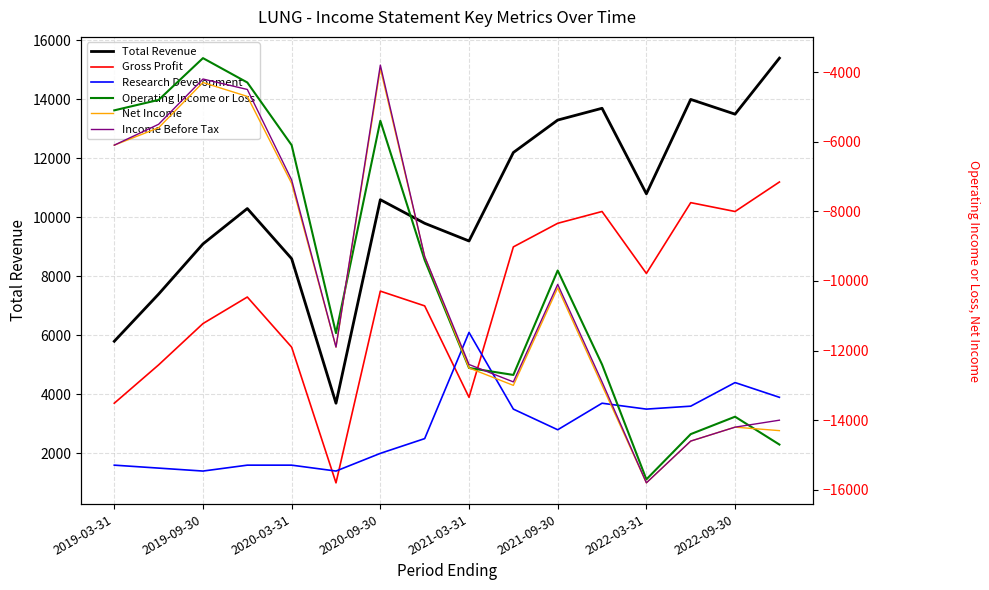

List the series in order of their peak value, highest first.

Total Revenue, Gross Profit, Research Development, Operating Income or Loss, Income Before Tax, Net Income